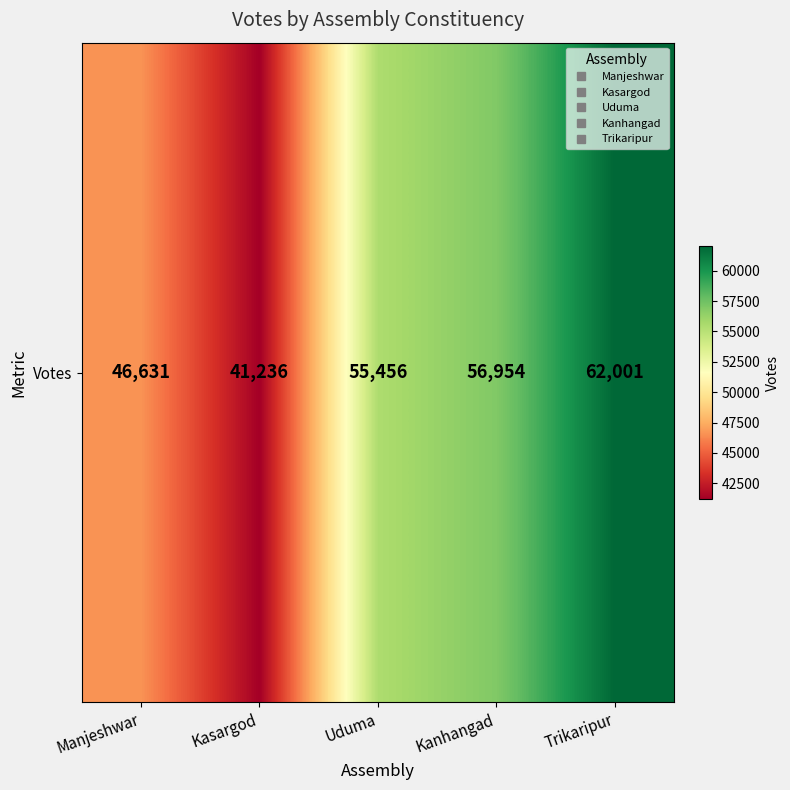

What is the smallest value displayed?

41236